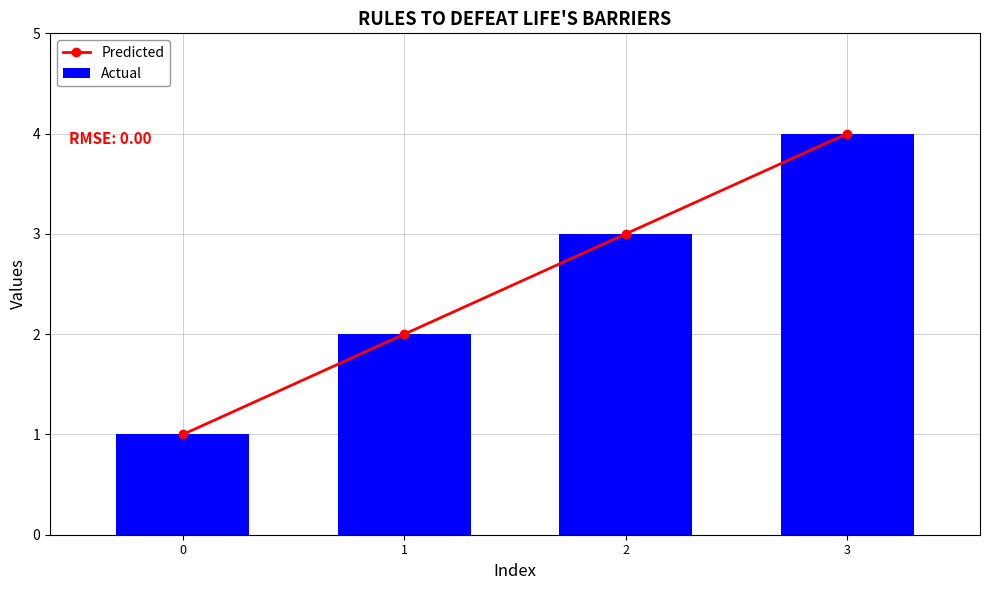

Does the chart contain any negative values?

No